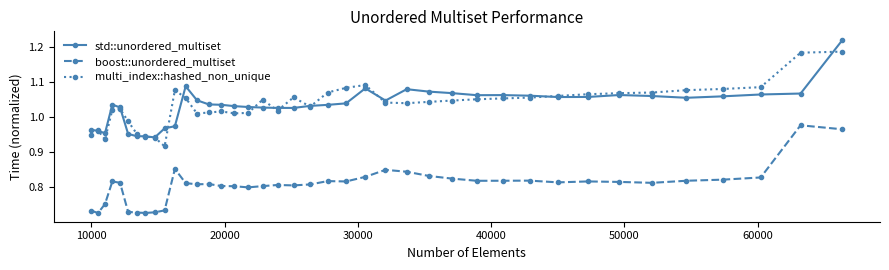

Does the chart have visible grid lines?

No